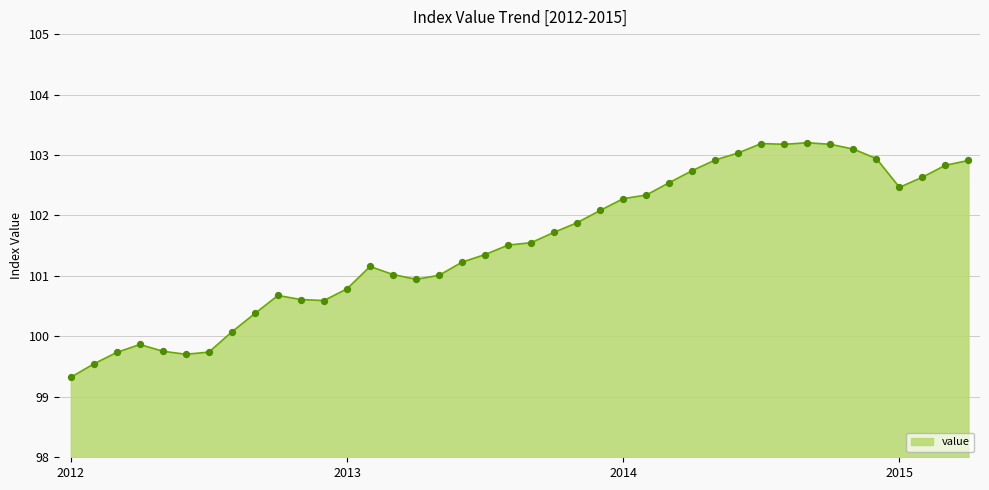

What is the smallest value displayed?

99.3